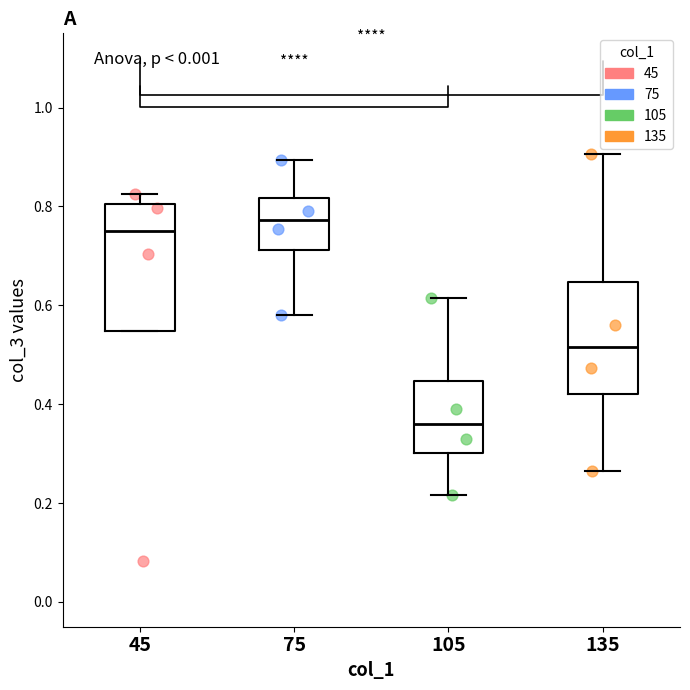

Reading left to right, transcribe this box plot: for each box, give where its median line is, the range the box spans, and where its two whiskers end, as read against the y-axis. The values are not printed on the chart, so give them approximately, as read against the axis.

45: median 0.76, box 0.54 to 0.80, whiskers 0.54 to 0.82
75: median 0.78, box 0.72 to 0.82, whiskers 0.58 to 0.90
105: median 0.36, box 0.30 to 0.44, whiskers 0.22 to 0.62
135: median 0.52, box 0.42 to 0.64, whiskers 0.26 to 0.90